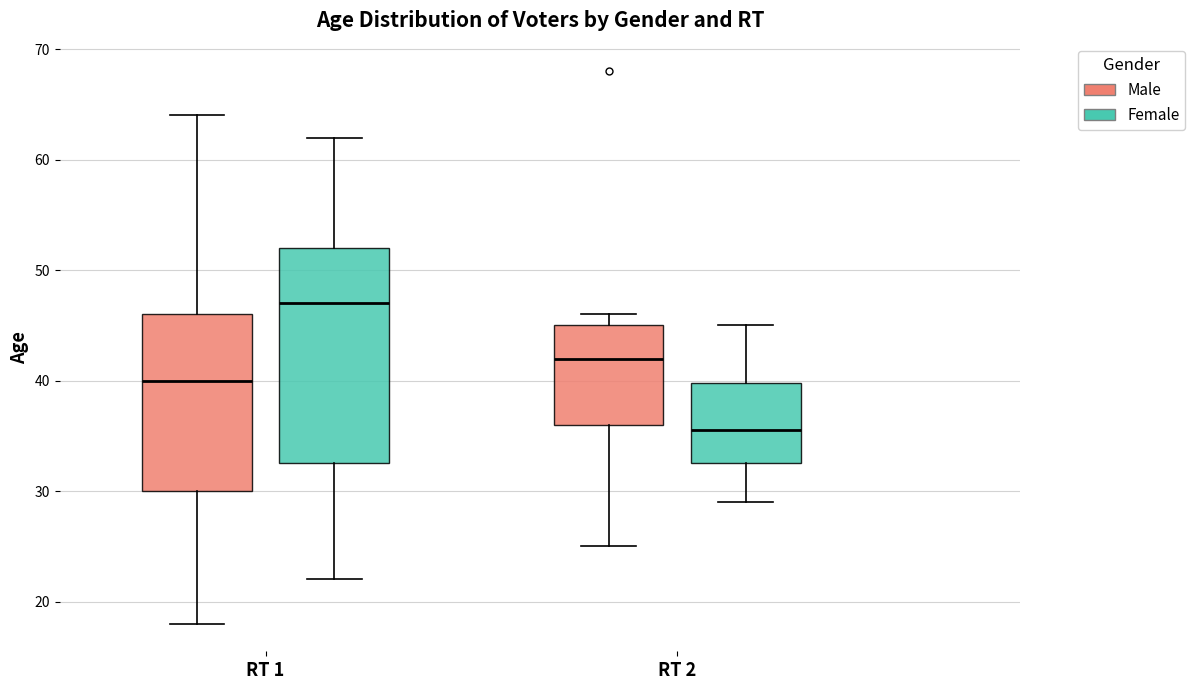

Reading left to right, read every box against the y-axis: the position of its median line, the range the box covers, and the ends of its whiskers. The values are not printed on the chart, so give them approximately, as read against the axis.

RT 1 (Male): median 40, box 30 to 46, whiskers 18 to 64
RT 1 (Female): median 47, box 33 to 52, whiskers 22 to 62
RT 2 (Male): median 42, box 36 to 45, whiskers 25 to 46
RT 2 (Female): median 36, box 33 to 40, whiskers 29 to 45